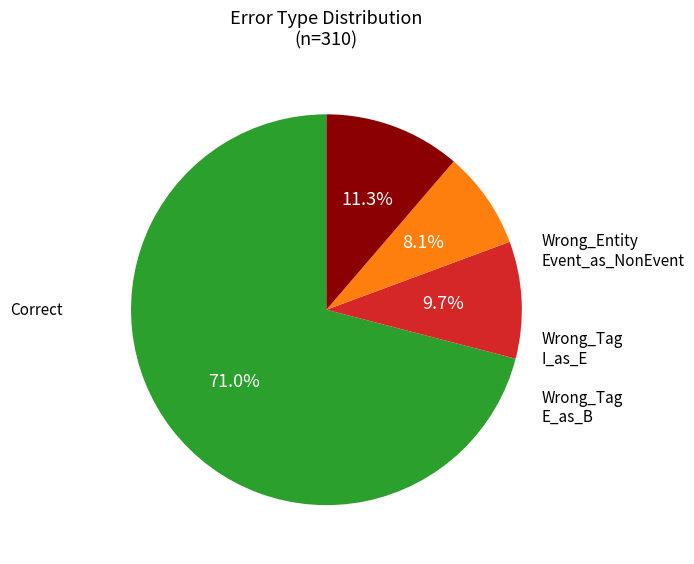

Does any single category account for the majority?

Yes